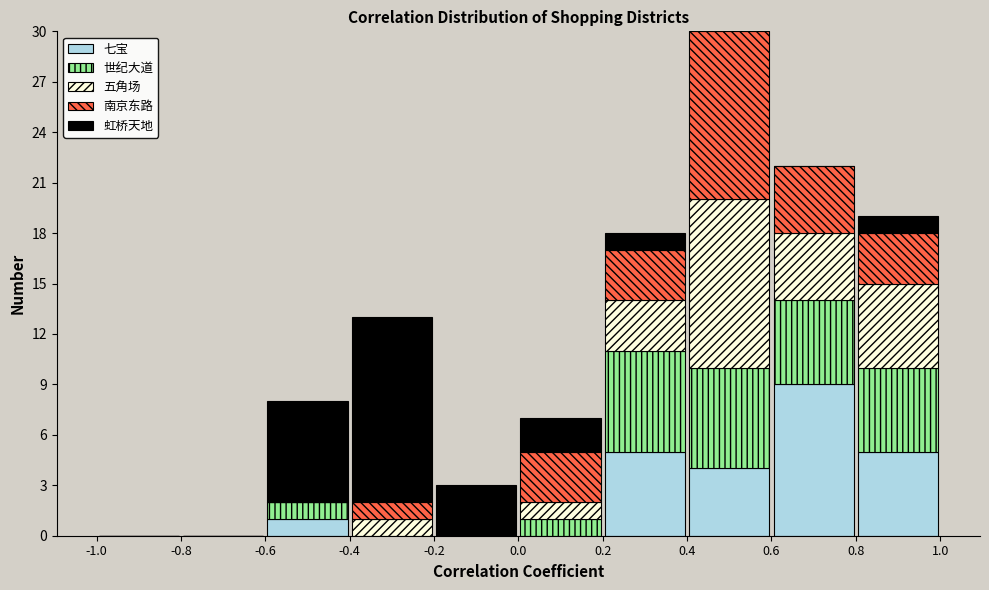

Reading left to right, list every stacked bar in this chart as the range it spans on the x-axis followed by its total height. The values are not printed on the chart, so give them approximately, as read against the axis.

-1.0 to -0.8: 0
-0.8 to -0.6: 0
-0.6 to -0.4: 8
-0.4 to -0.2: 13
-0.2 to 0.0: 3
0.0 to 0.2: 7
0.2 to 0.4: 18
0.4 to 0.6: 30
0.6 to 0.8: 22
0.8 to 1.0: 19